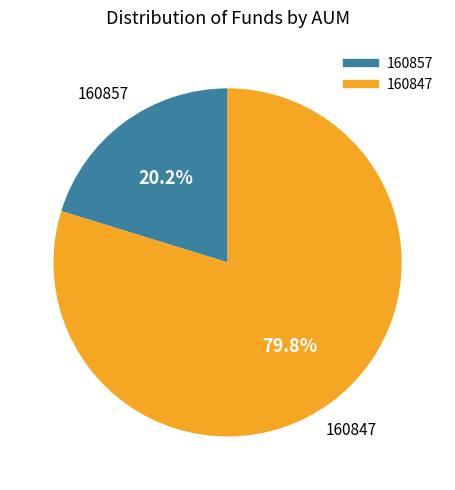

True or false: 160857 accounts for 32% of the total.

False